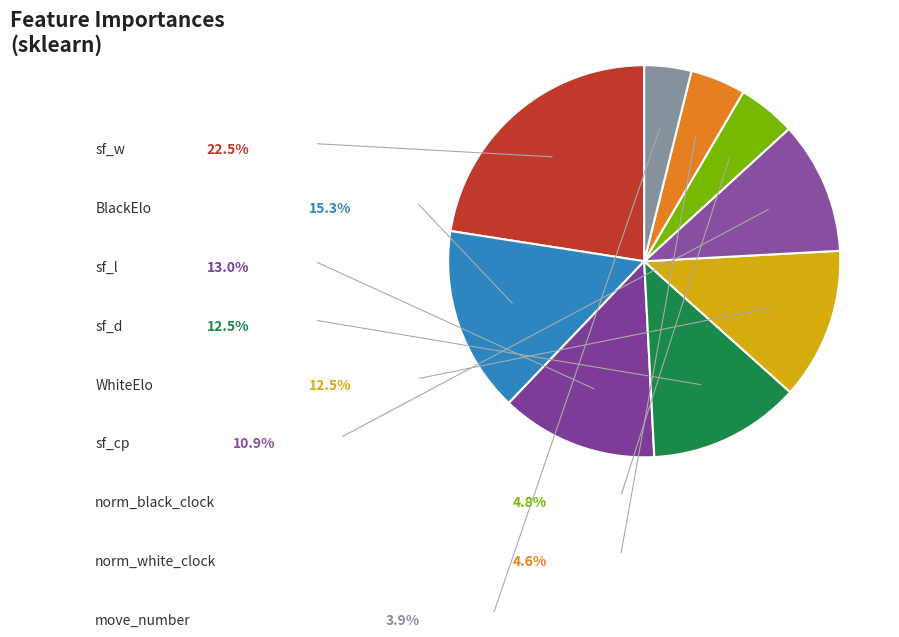

To the nearest percent, what is the combined percentage of BlackElo and sf_l?

28%